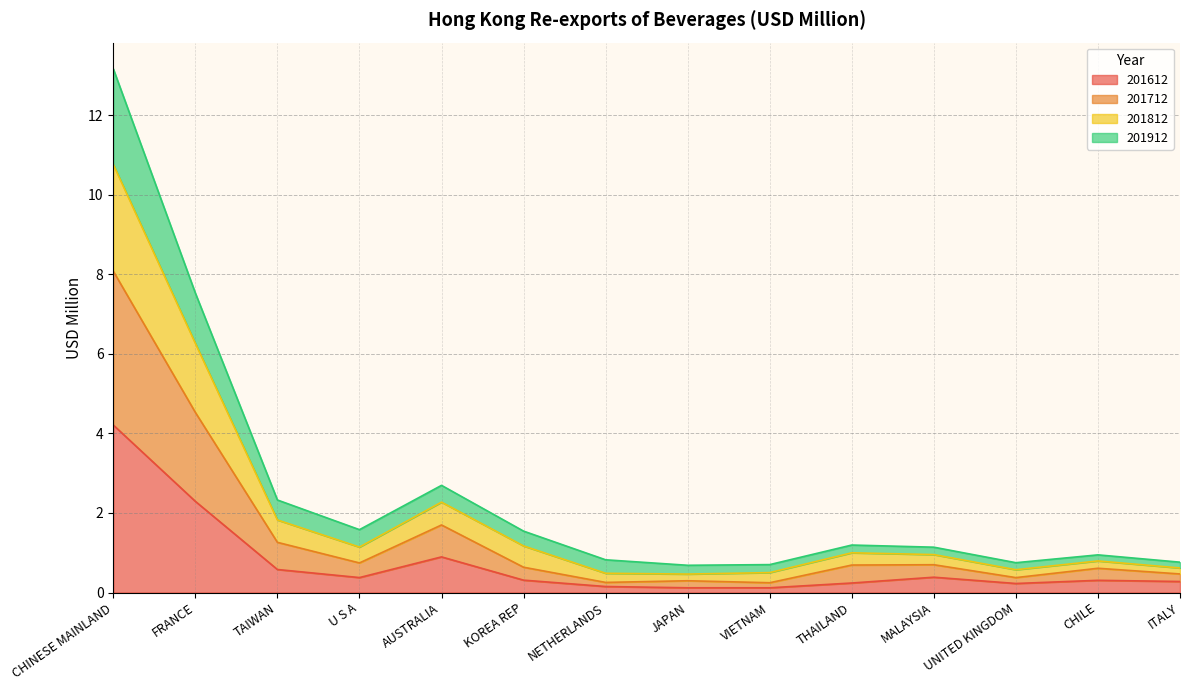

Where does the 201812 series first go above 1?

CHINESE MAINLAND